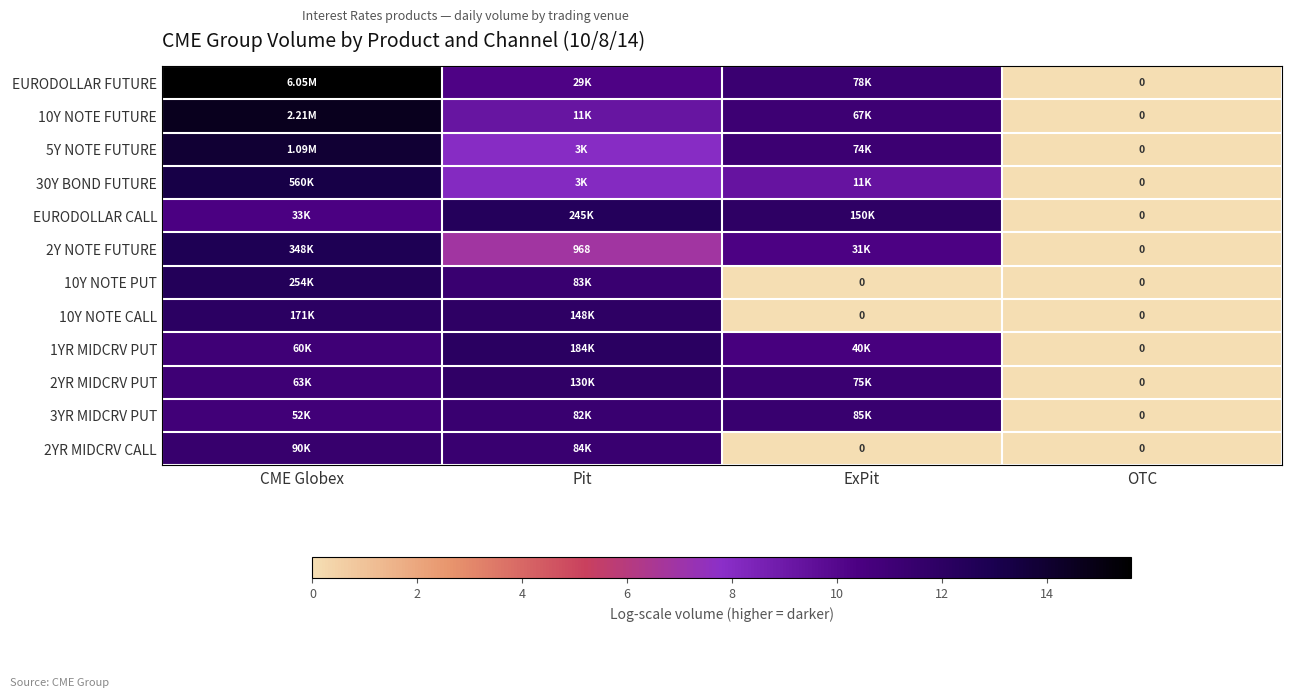

What is the difference between the 3YR MIDCRV PUT values at Pit and OTC?

11.3